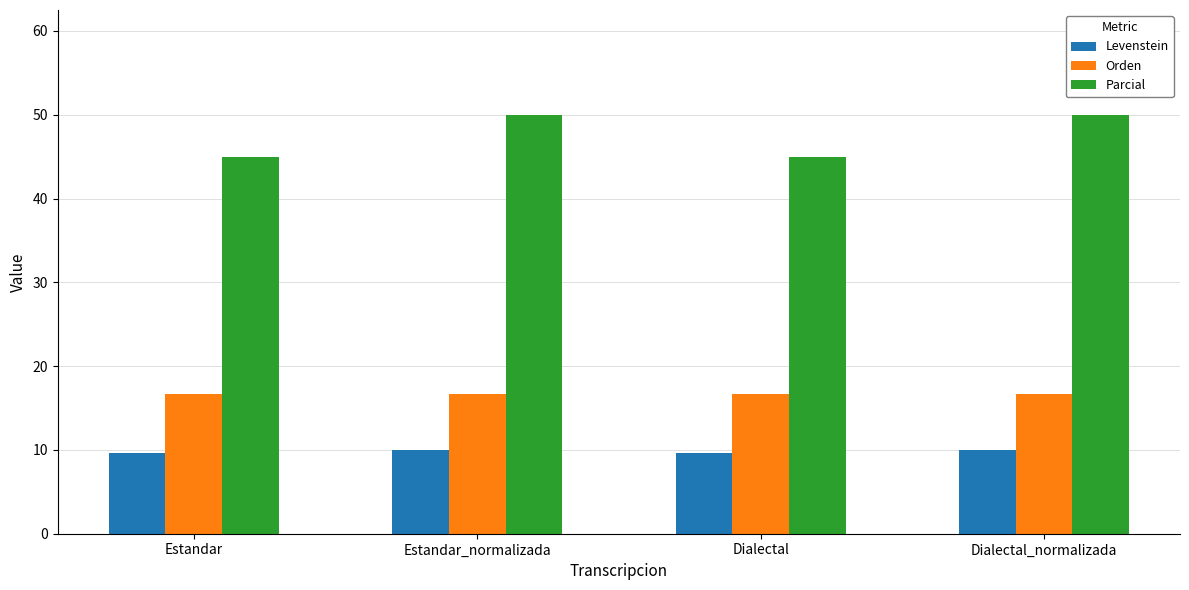

Read the Parcial value at Dialectal.

45.0